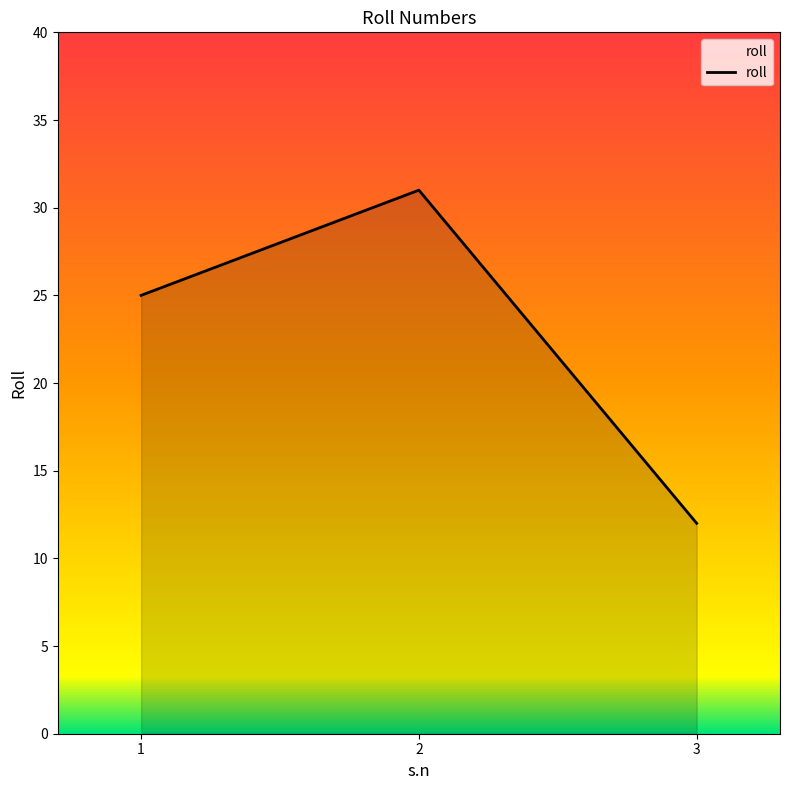

What is the approximate value at 1?

25